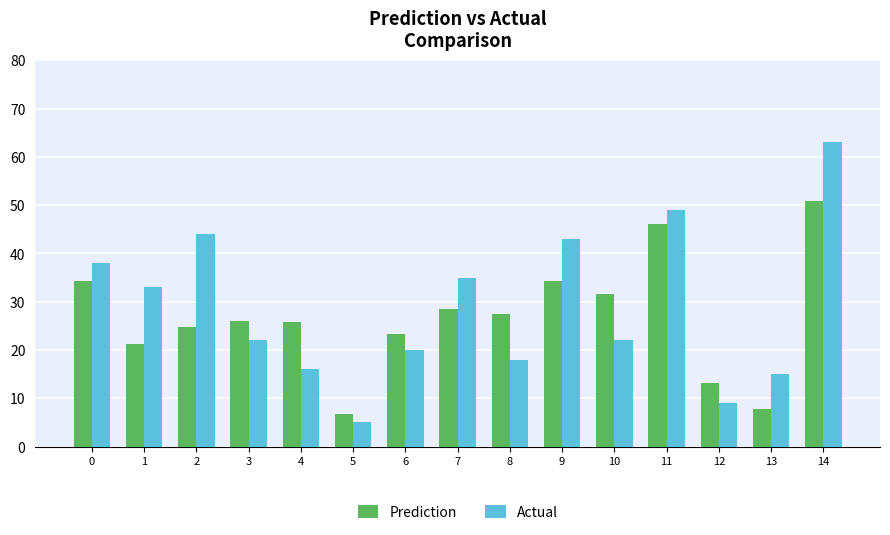

Is it true that Actual equals 12.1 at 8?

False